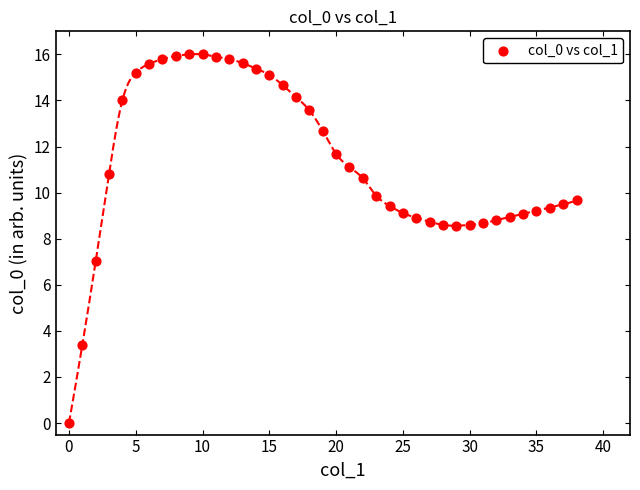

What is the range of Y values (max minus min)?

16.0